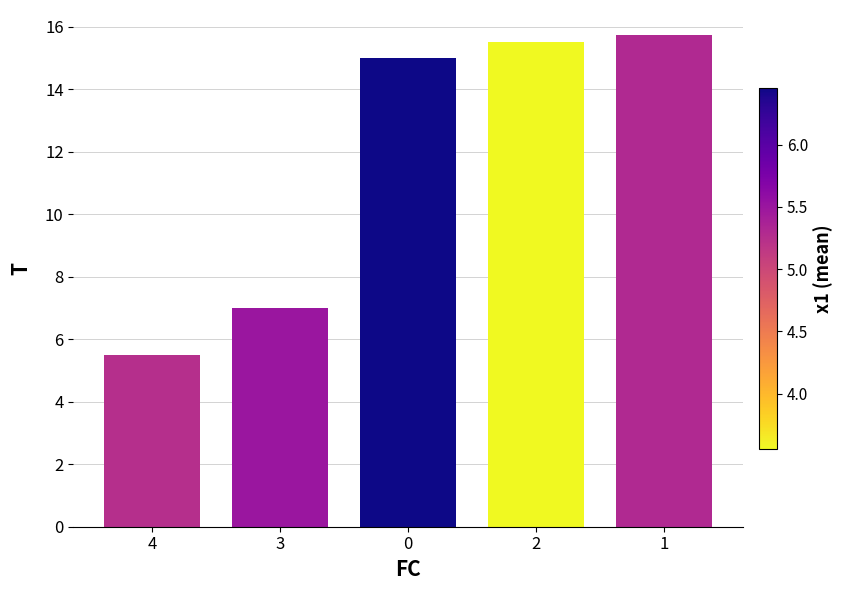

What is the greatest value displayed?

15.8